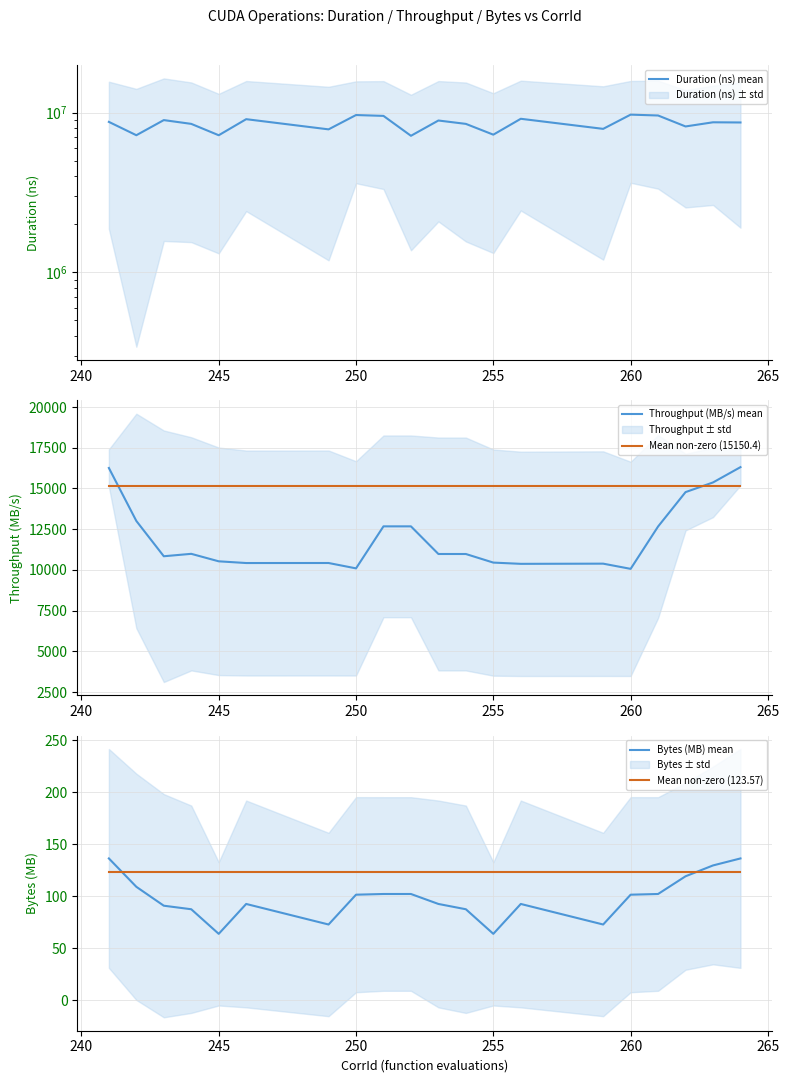

What is the minimum value for Mean non-zero (15150.4)?

15150.4